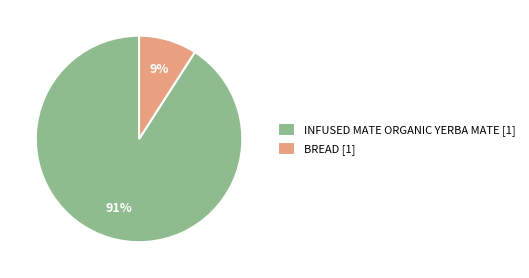

The BREAD slice represents 15% of the pie. True or false?

False